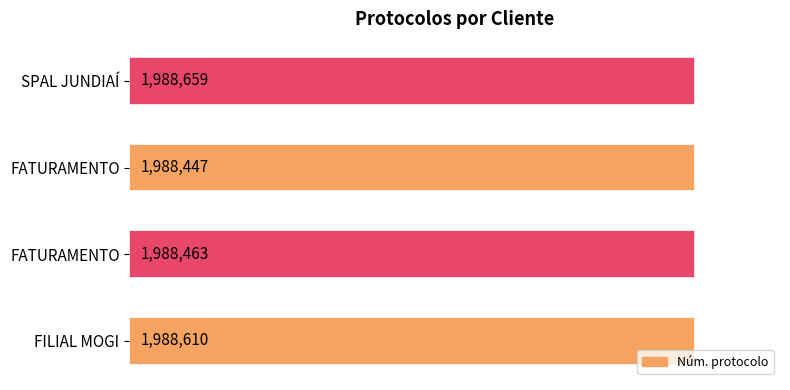

Does the chart contain any negative values?

No